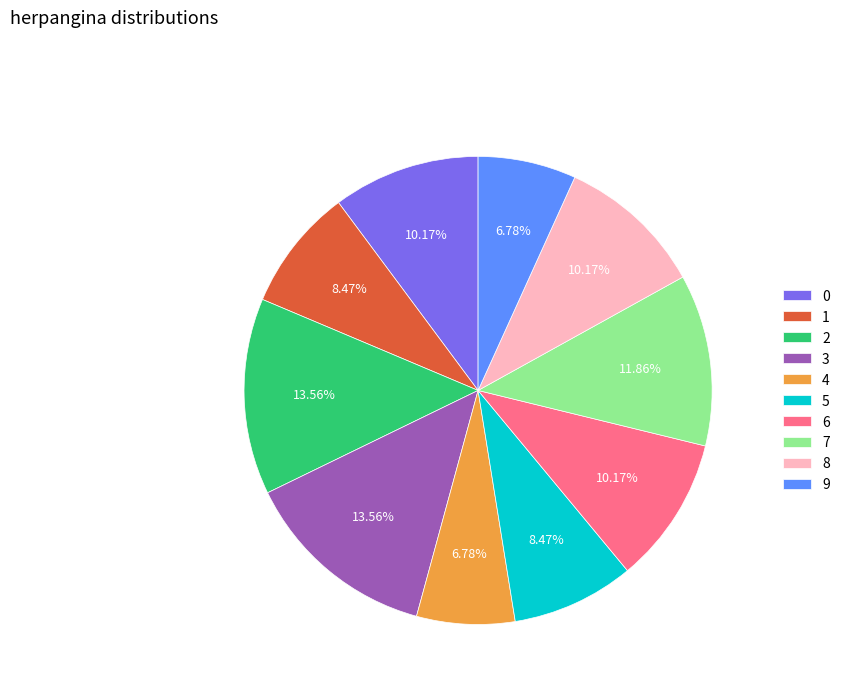

Count the number of slices in the pie.

10